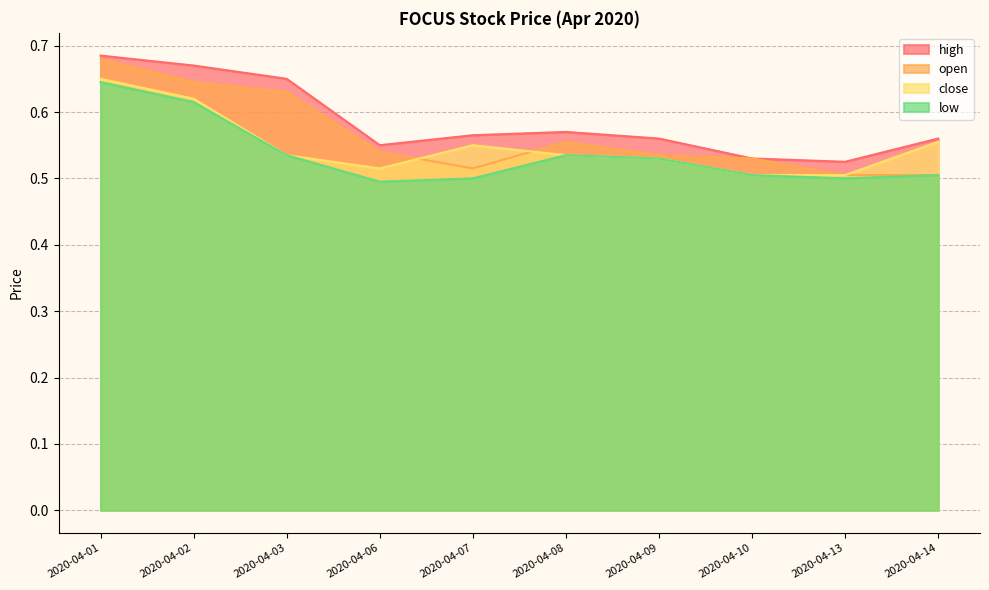

What is the value of the open point at the 6th from the left?

0.6